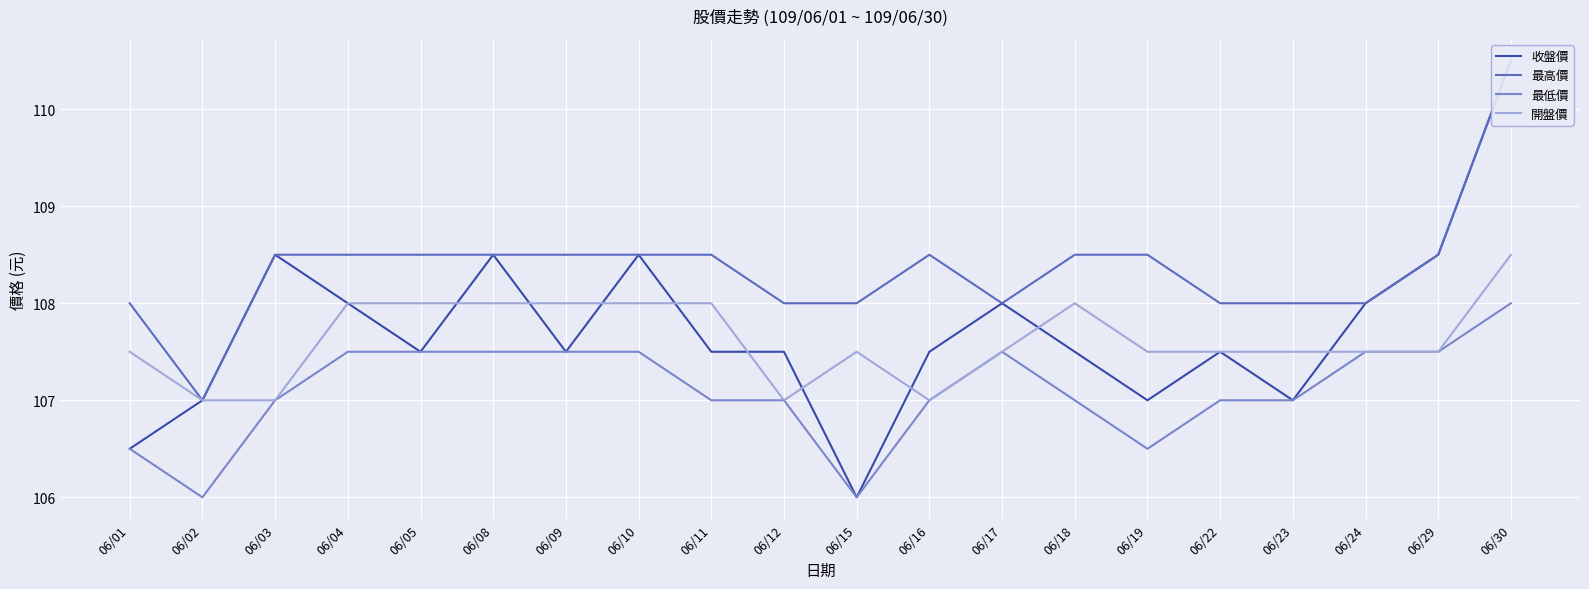

Reading right to left, what are all the values shown in this chart?

收盤價: 06/30=110.5	06/29=108.5	06/24=108.0	06/23=107.0	06/22=107.5	06/19=107.0	06/18=107.5	06/17=108.0	06/16=107.5	06/15=106.0	06/12=107.5	06/11=107.5	06/10=108.5	06/09=107.5	06/08=108.5	06/05=107.5	06/04=108.0	06/03=108.5	06/02=107.0	06/01=106.5
最高價: 06/30=110.5	06/29=108.5	06/24=108.0	06/23=108.0	06/22=108.0	06/19=108.5	06/18=108.5	06/17=108.0	06/16=108.5	06/15=108.0	06/12=108.0	06/11=108.5	06/10=108.5	06/09=108.5	06/08=108.5	06/05=108.5	06/04=108.5	06/03=108.5	06/02=107.0	06/01=108.0
最低價: 06/30=108.0	06/29=107.5	06/24=107.5	06/23=107.0	06/22=107.0	06/19=106.5	06/18=107.0	06/17=107.5	06/16=107.0	06/15=106.0	06/12=107.0	06/11=107.0	06/10=107.5	06/09=107.5	06/08=107.5	06/05=107.5	06/04=107.5	06/03=107.0	06/02=106.0	06/01=106.5
開盤價: 06/30=108.5	06/29=107.5	06/24=107.5	06/23=107.5	06/22=107.5	06/19=107.5	06/18=108.0	06/17=107.5	06/16=107.0	06/15=107.5	06/12=107.0	06/11=108.0	06/10=108.0	06/09=108.0	06/08=108.0	06/05=108.0	06/04=108.0	06/03=107.0	06/02=107.0	06/01=107.5